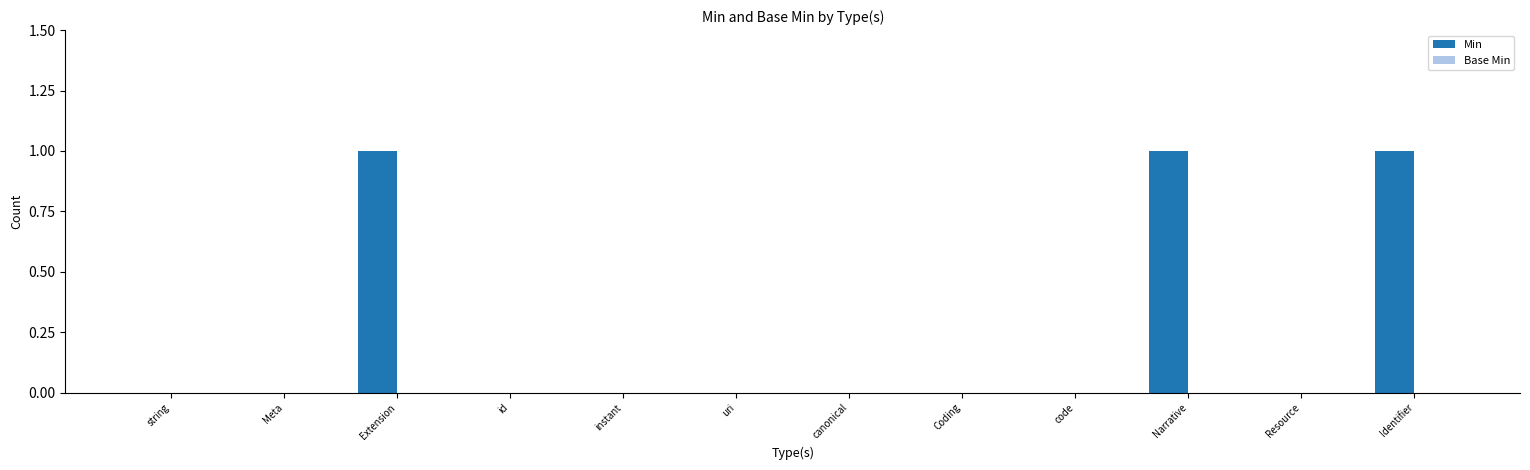

Reading left to right, extract all data points from this chart.

string=0	Meta=0	Extension=1	id=0	instant=0	uri=0	canonical=0	Coding=0	code=0	Narrative=1	Resource=0	Identifier=1